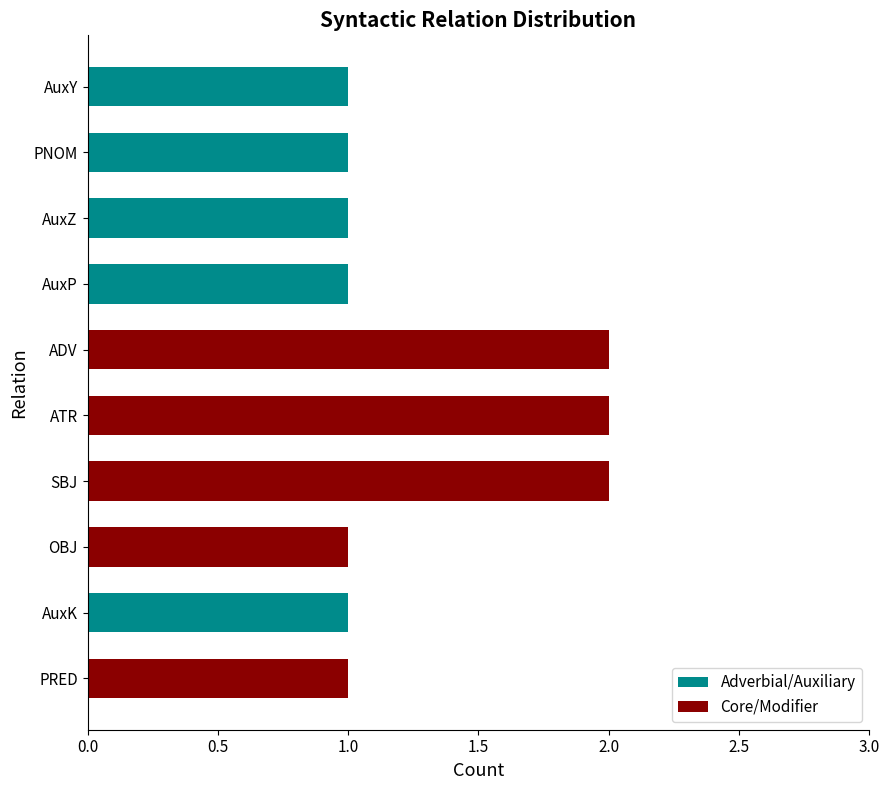

Reading bottom to top, list all the values displayed in this chart.

PRED=1	AuxK=1	OBJ=1	SBJ=2	ATR=2	ADV=2	AuxP=1	AuxZ=1	PNOM=1	AuxY=1